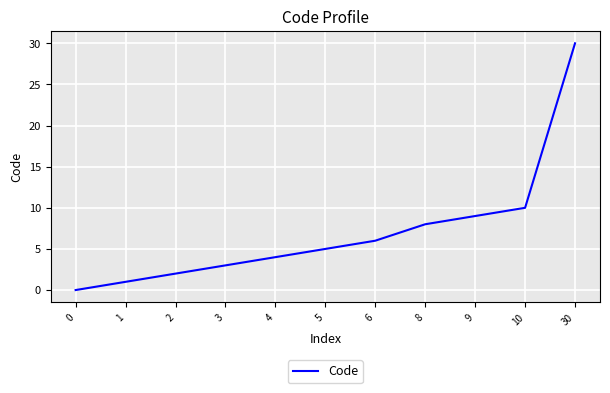

What is the difference between the maximum and minimum values?

30